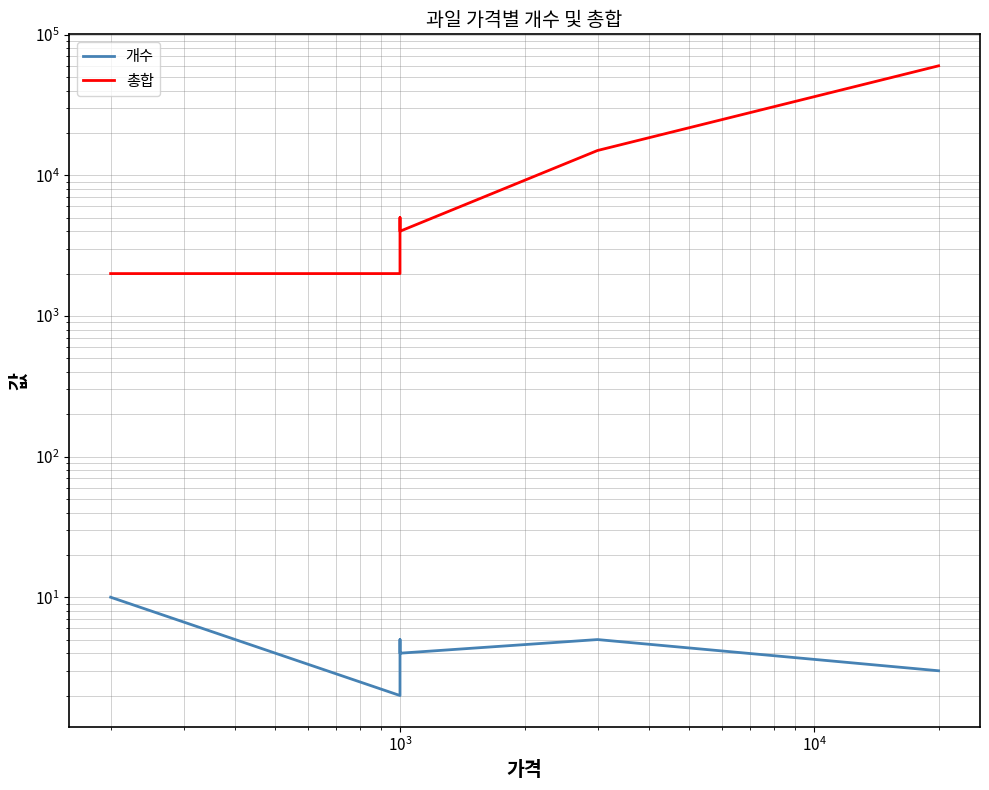

What is the difference between the second highest and second lowest values in the 총합 series?

13000